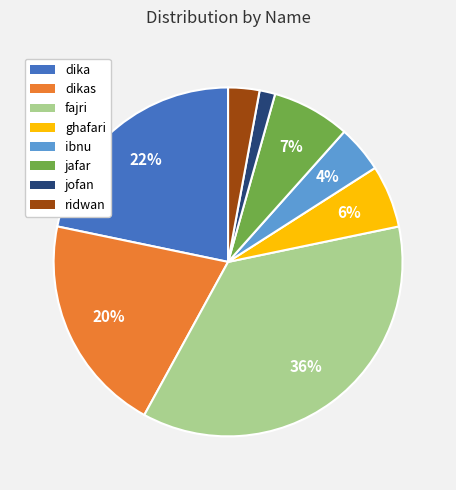

Does any single category account for the majority?

No